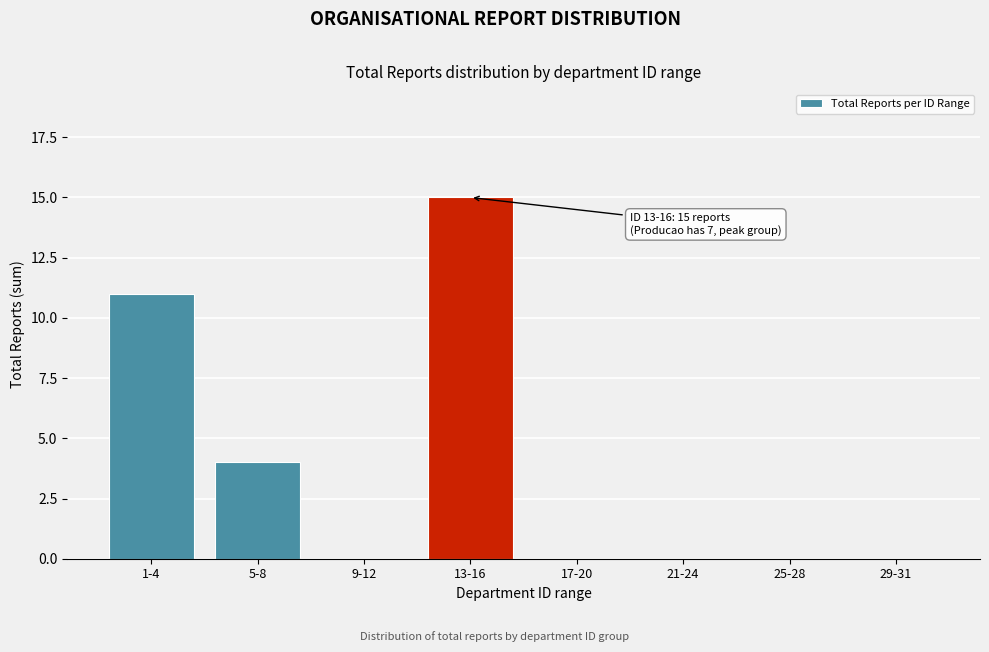

Reading right to left, list all the values displayed in this chart.

29-31=0	25-28=0	21-24=0	17-20=0	13-16=15	9-12=0	5-8=4	1-4=11